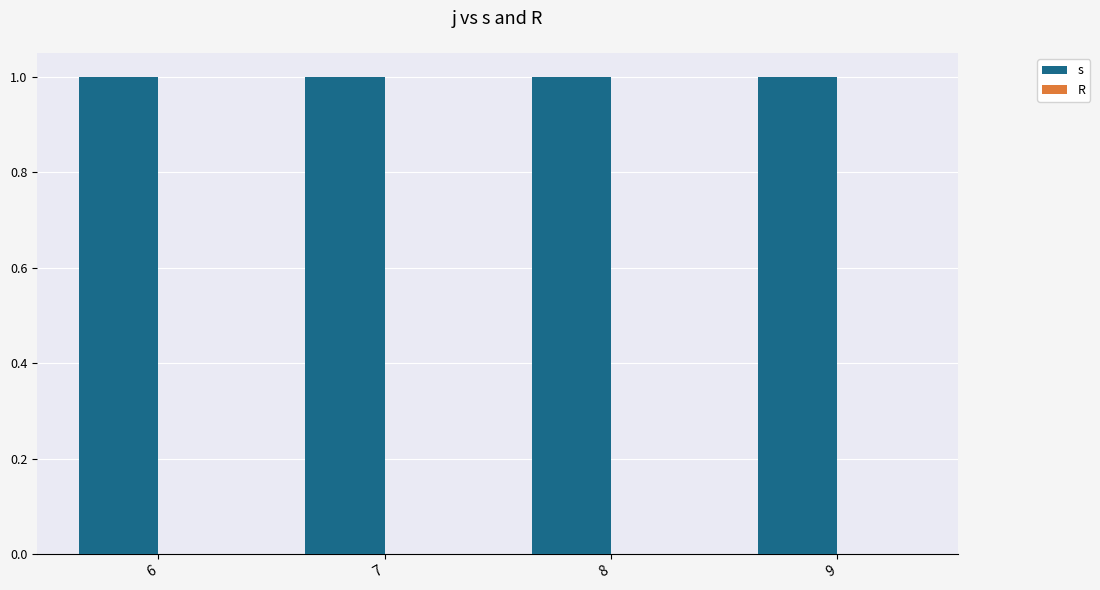

How many series are shown in this chart?

2